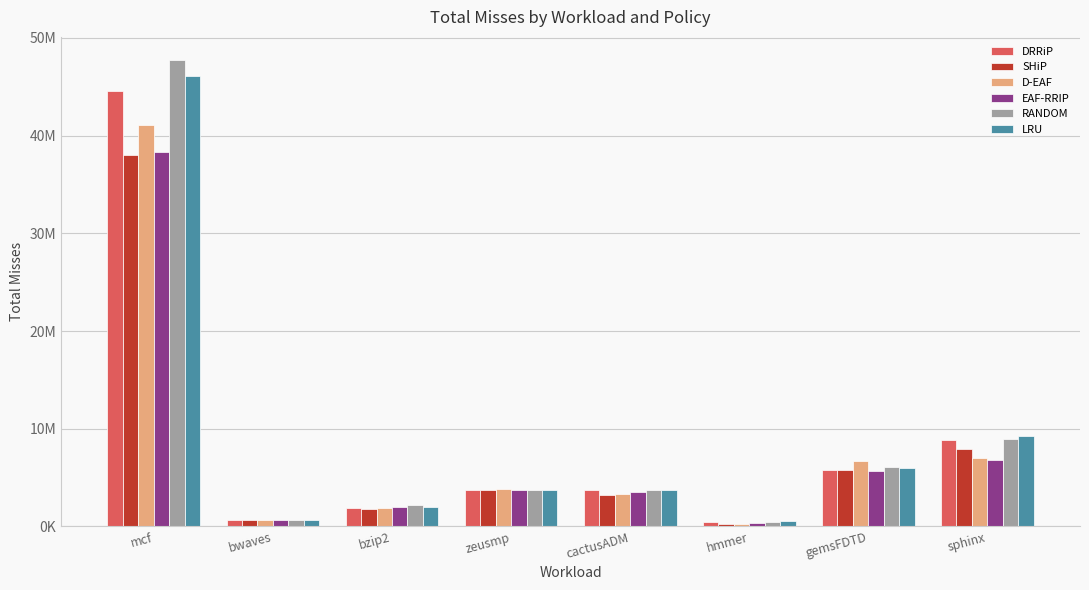

Which category has the lowest value across all series?

hmmer